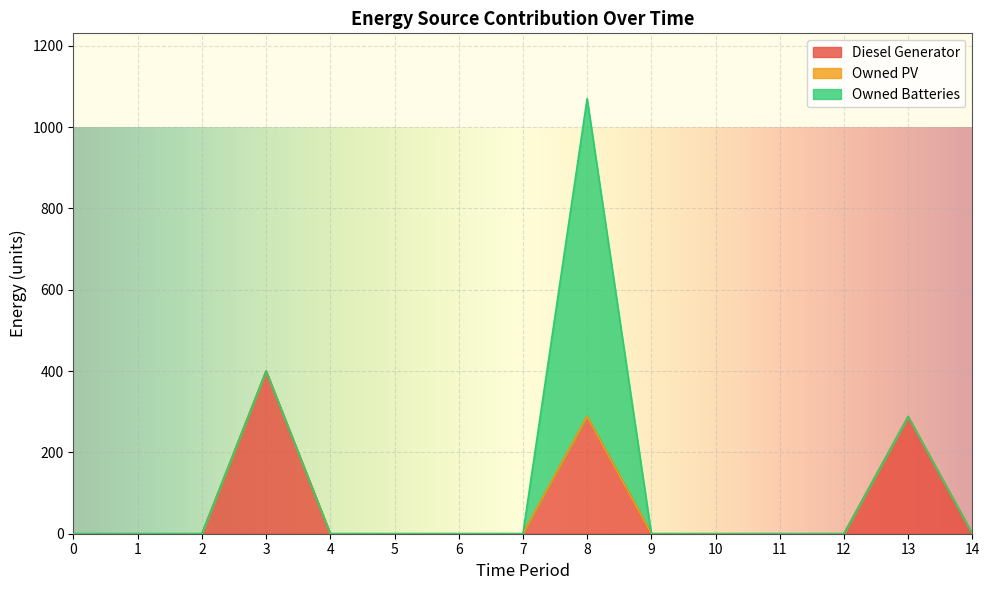

True or false: Owned Batteries has more than 0 interior local peaks.

True